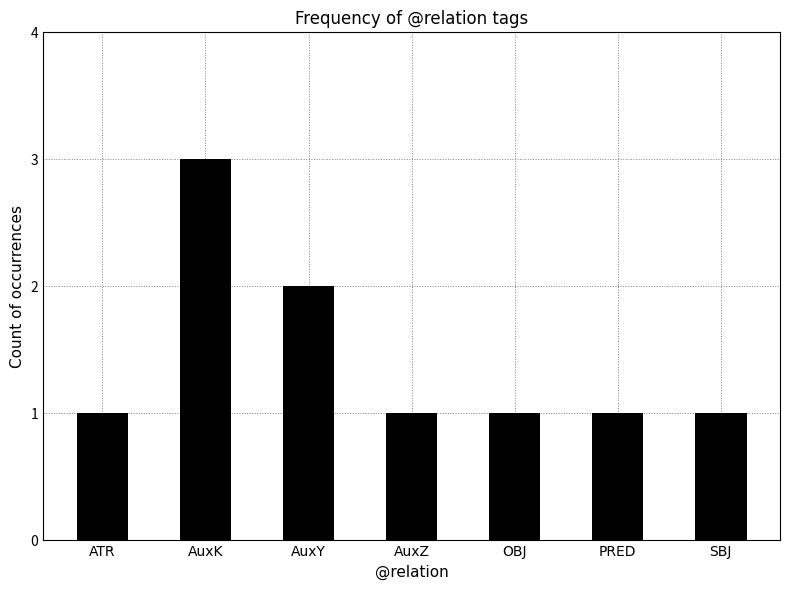

Which label corresponds to the largest value in the chart?

AuxK